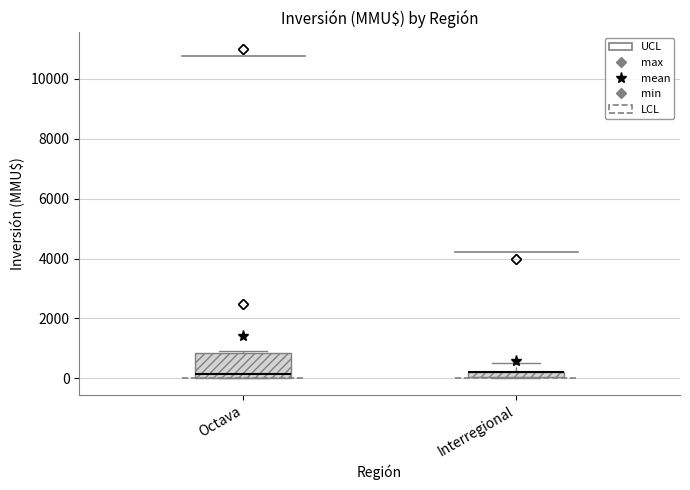

Comparing the boxes themselves (not the whiskers), which one is the tallest?

Octava